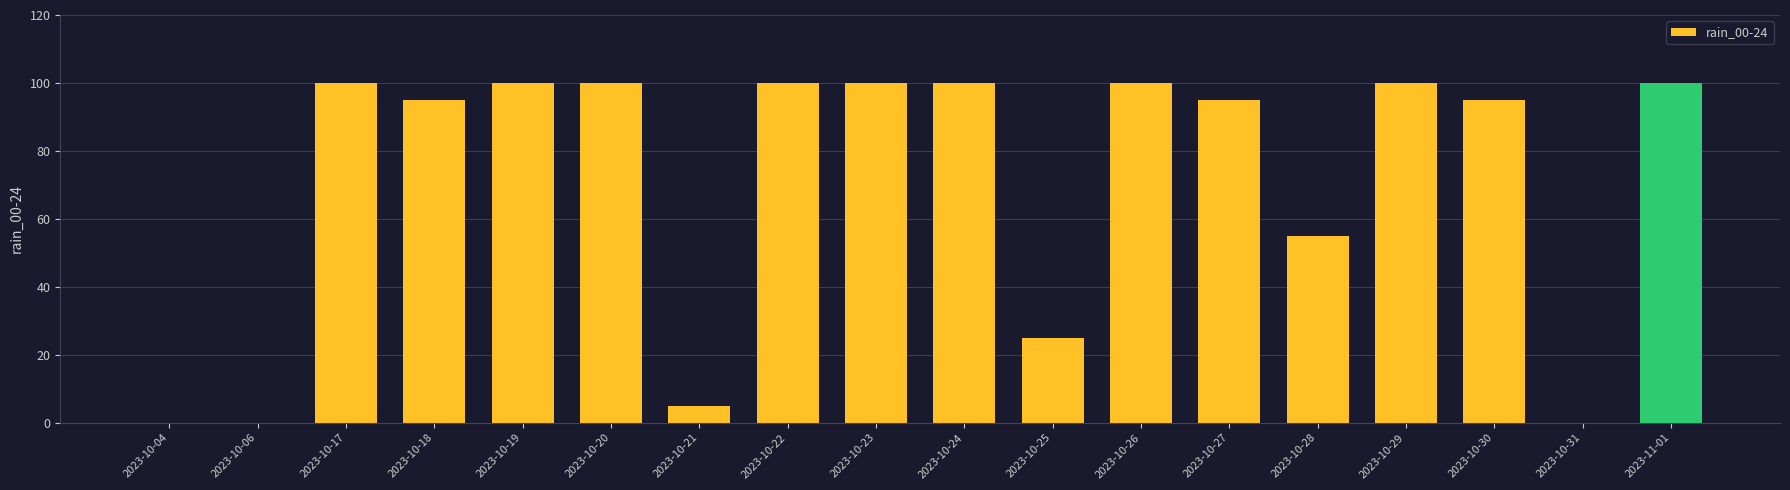

The value at 2023-10-23 is 100. True or false?

True